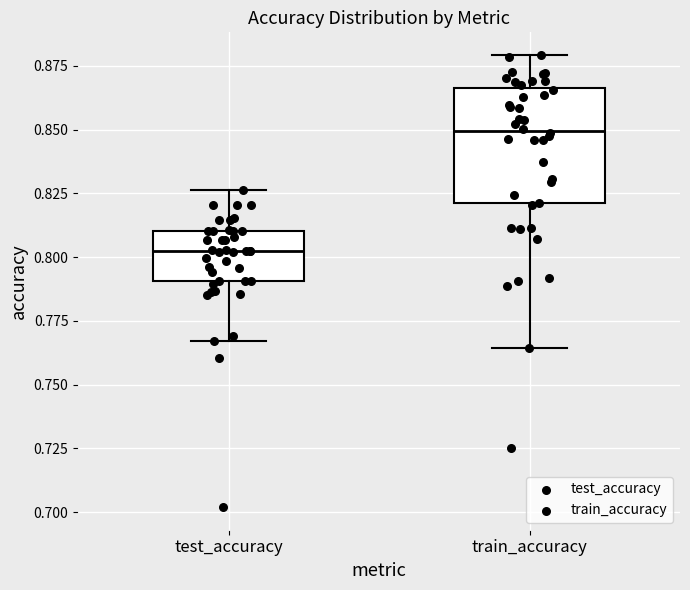

Reading left to right, transcribe this box plot: for each box, give where its median line is, the range the box spans, and where its two whiskers end, as read against the y-axis. The values are not printed on the chart, so give them approximately, as read against the axis.

test_accuracy: median 0.800, box 0.790 to 0.810, whiskers 0.765 to 0.825
train_accuracy: median 0.850, box 0.820 to 0.865, whiskers 0.765 to 0.880